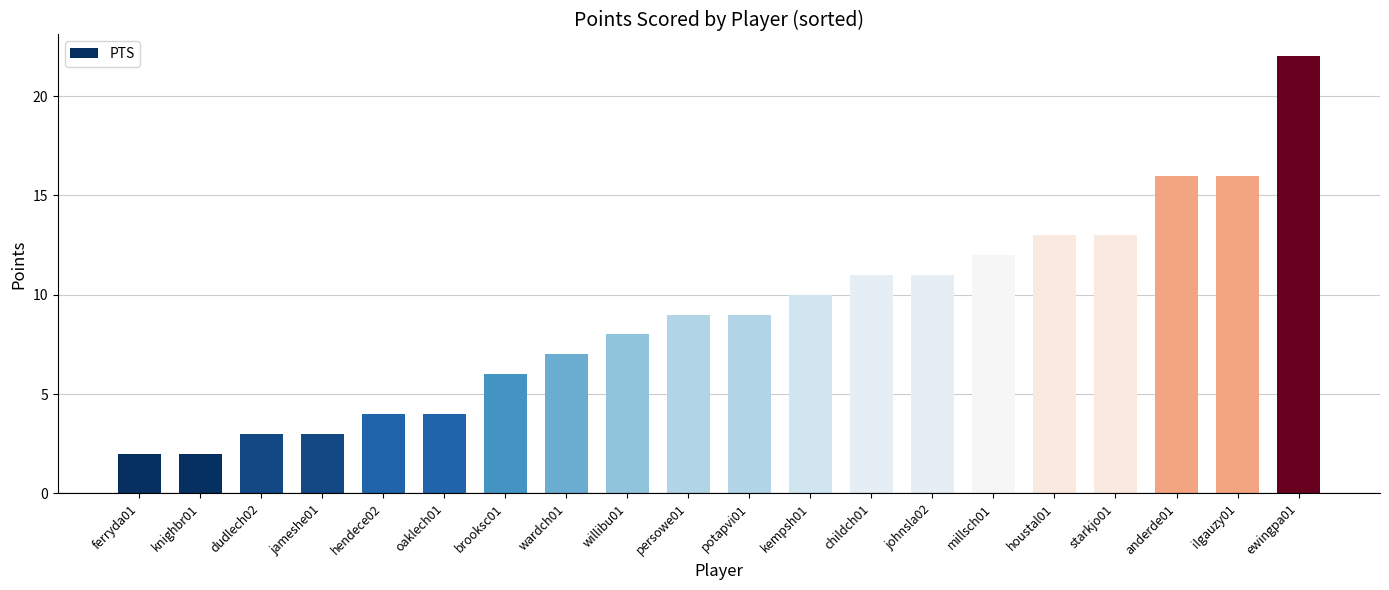

Between potapvi01 and oaklech01, which is larger?

potapvi01